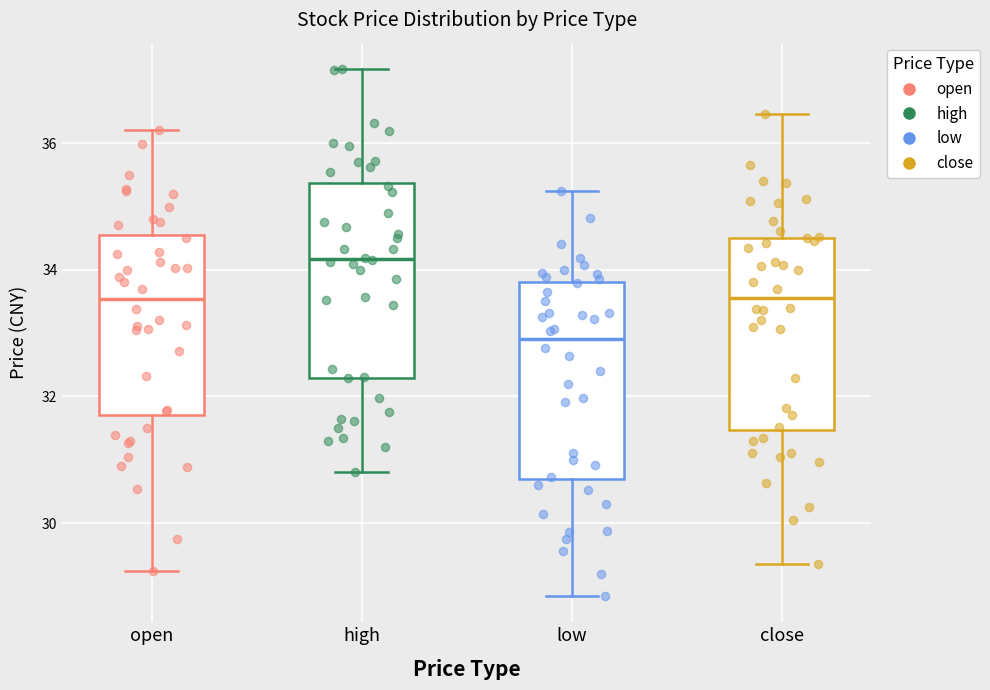

Reading left to right, read every box against the y-axis: the position of its median line, the range the box covers, and the ends of its whiskers. The values are not printed on the chart, so give them approximately, as read against the axis.

open: median 33.6, box 31.8 to 34.6, whiskers 29.2 to 36.2
high: median 34.2, box 32.2 to 35.4, whiskers 30.8 to 37.2
low: median 33.0, box 30.6 to 33.8, whiskers 28.8 to 35.2
close: median 33.6, box 31.4 to 34.6, whiskers 29.4 to 36.4